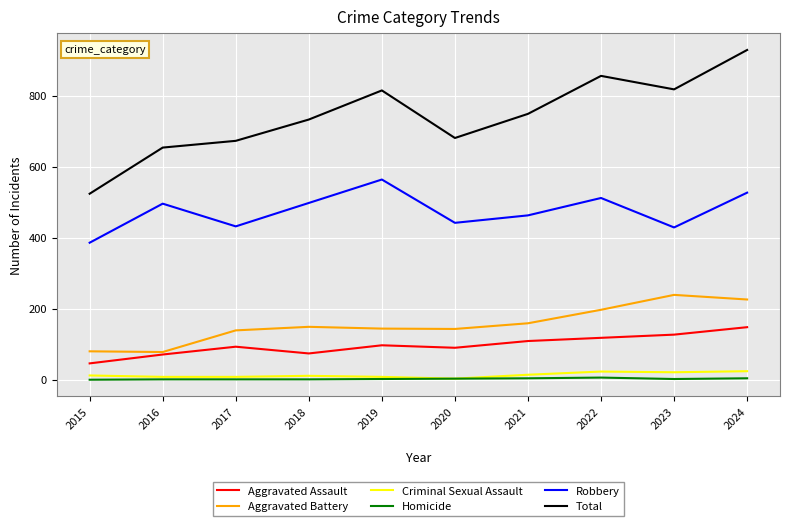

How many lines are shown in the chart?

6